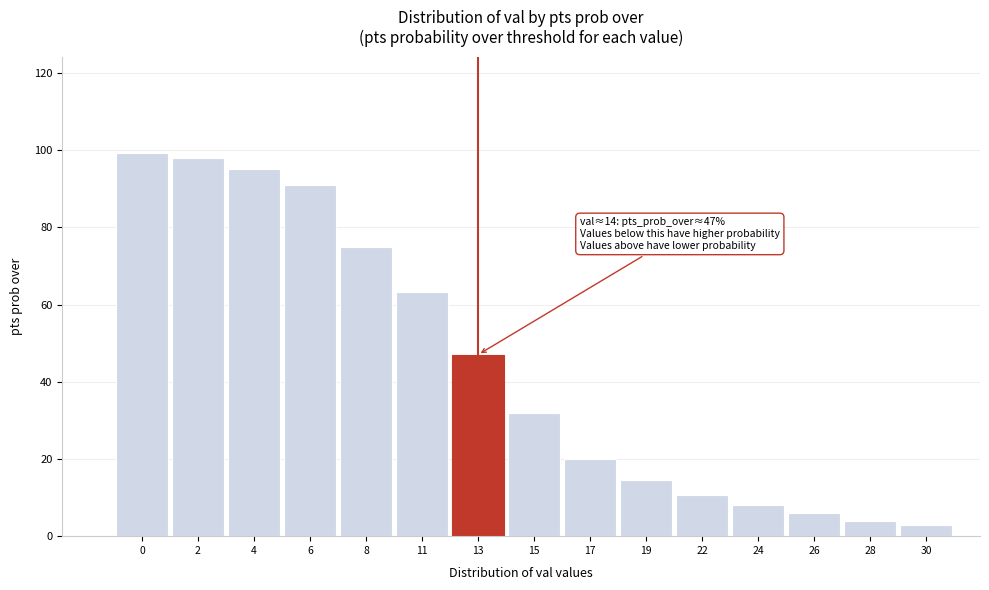

Reading left to right, list all the values displayed in this chart.

0=99.3	2=98.0	4=95.0	6=91.0	8=75.0	11=63.3	13=47.0	15=32.0	17=20.0	19=14.5	22=10.7	24=8.0	26=6.0	28=4.0	30=3.0